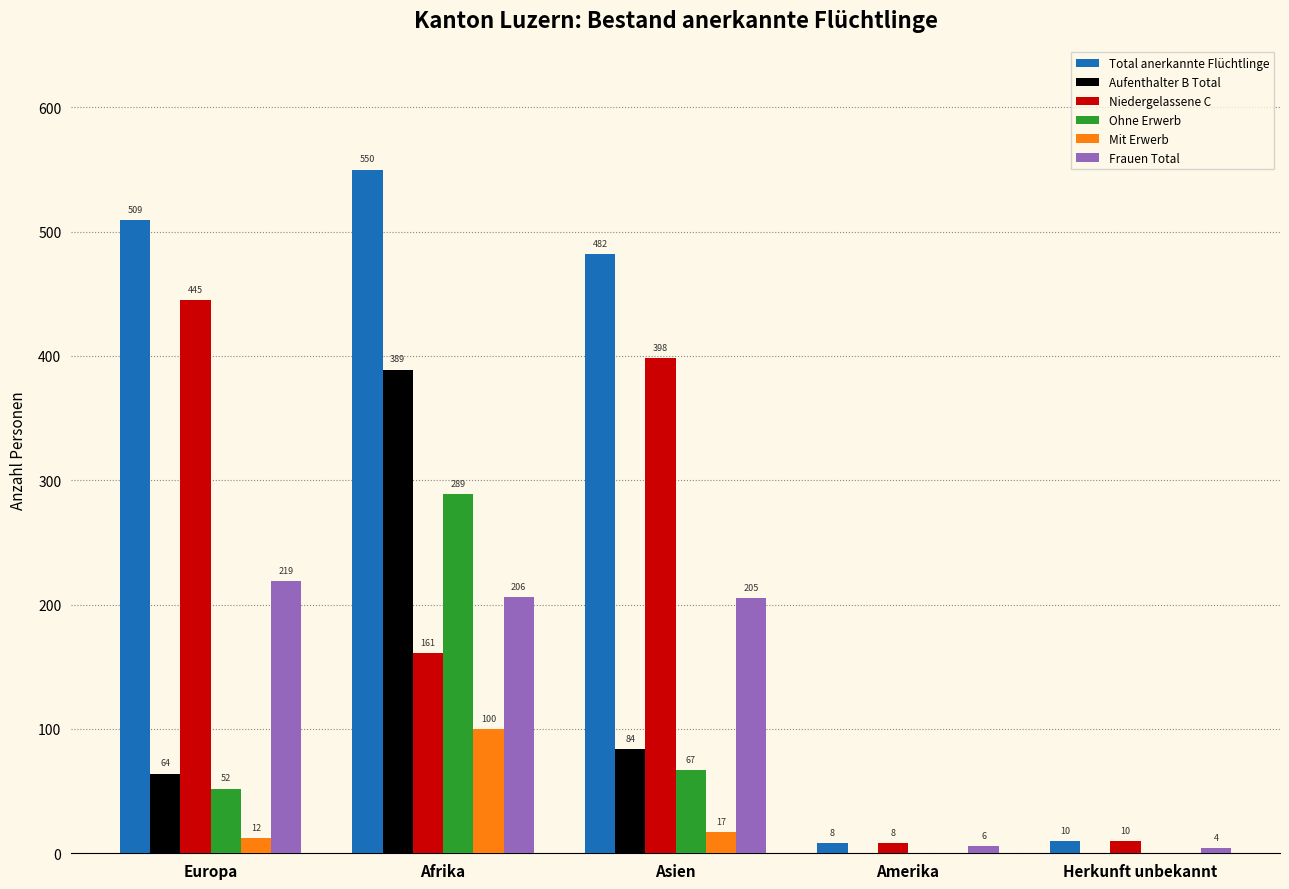

Read the Mit Erwerb value at Afrika, to the nearest 10.

100